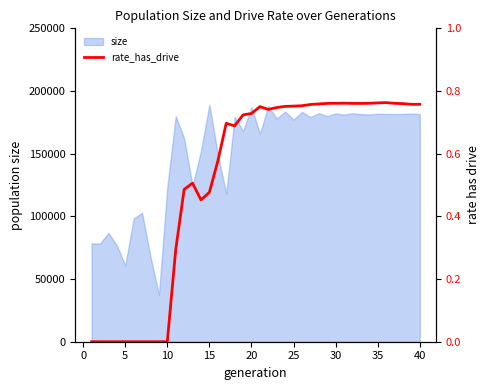

Count the number of values greater than 0.

30